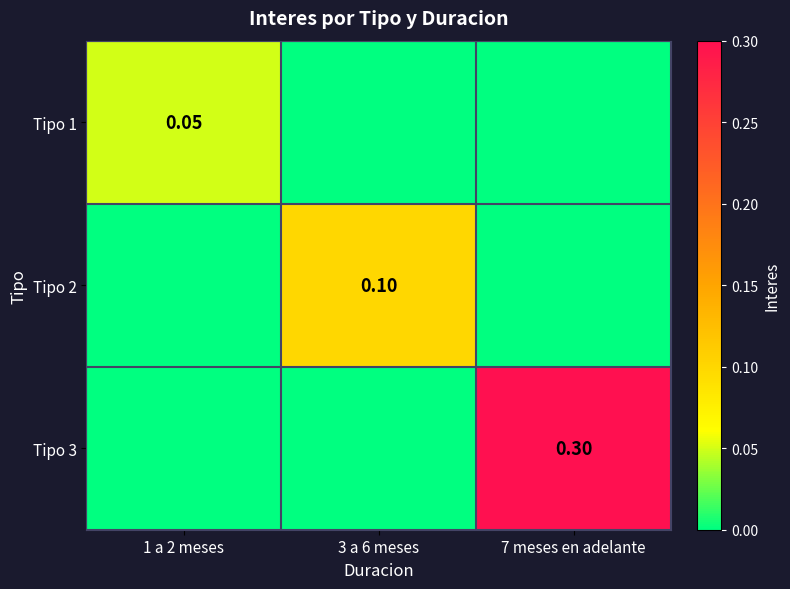

At which label is Tipo 2 closest to 0?

1 a 2 meses